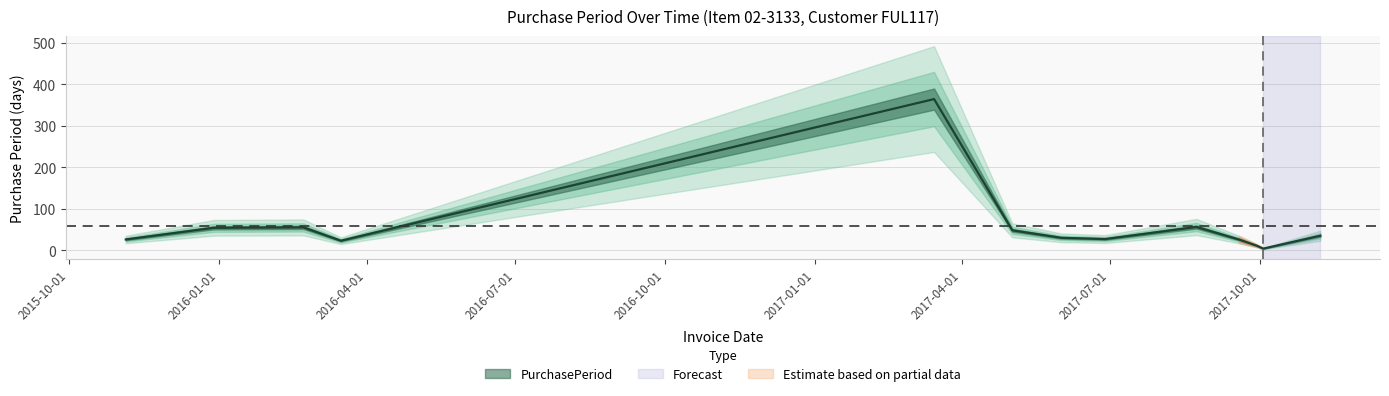

What is the greatest value displayed?

364